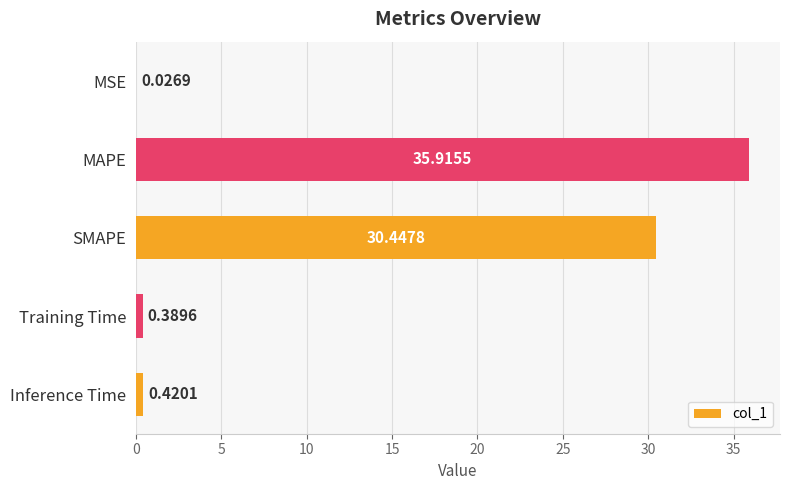

What is the change in value from SMAPE to Inference Time?

-30.0